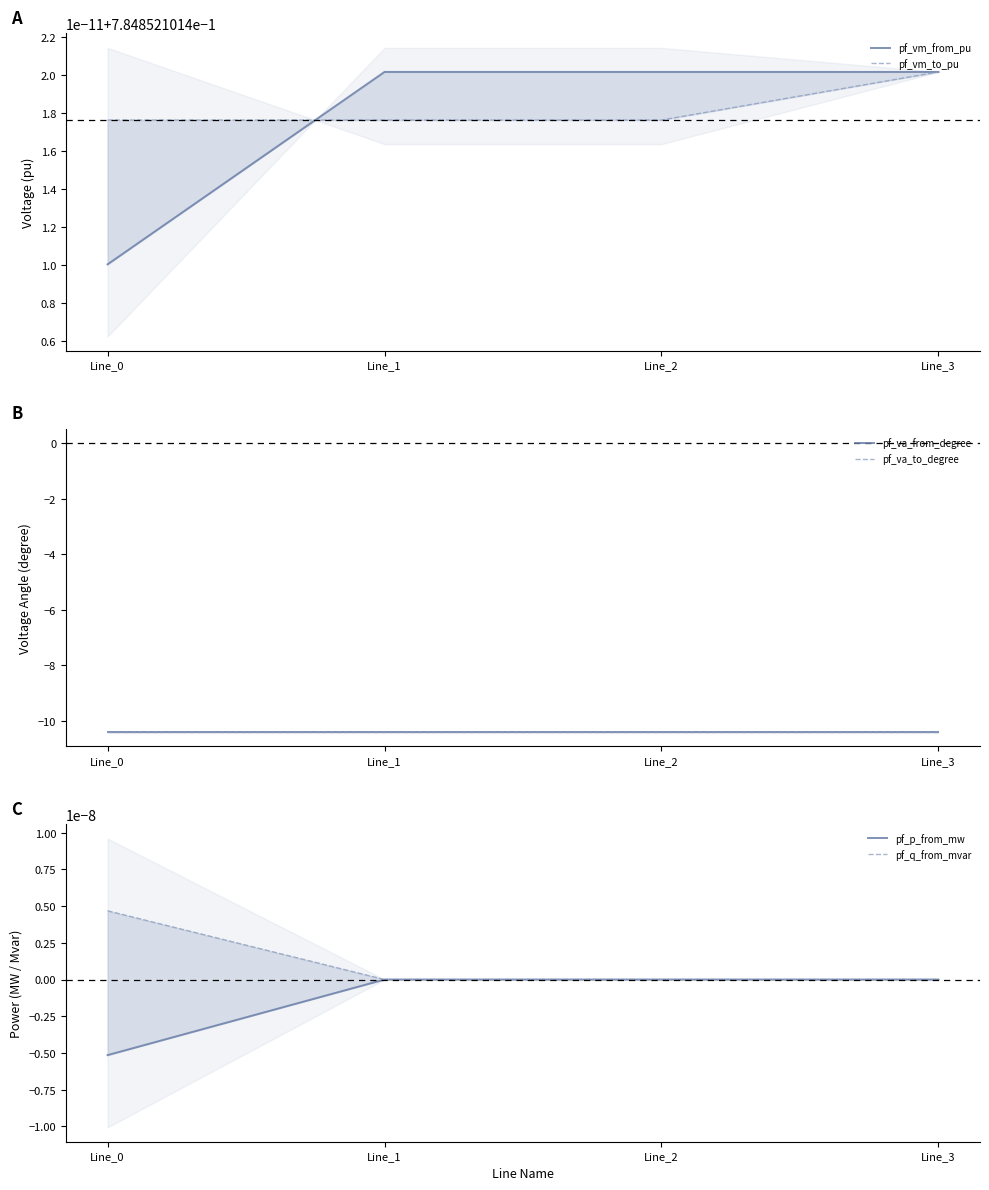

What is the difference between the highest and lowest values at Line_1?

11.2